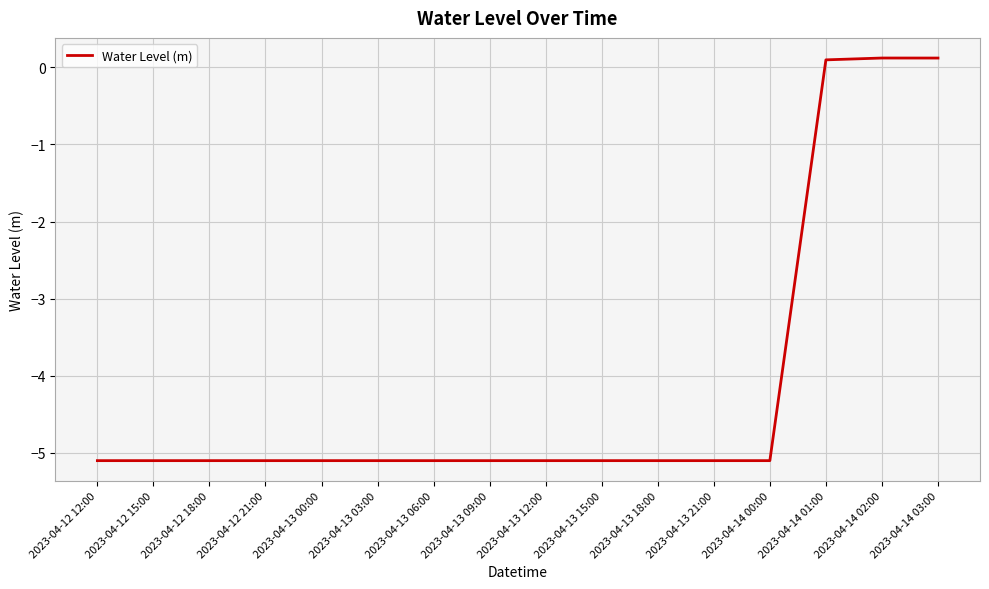

What is the minimum value shown in the chart?

-5.1